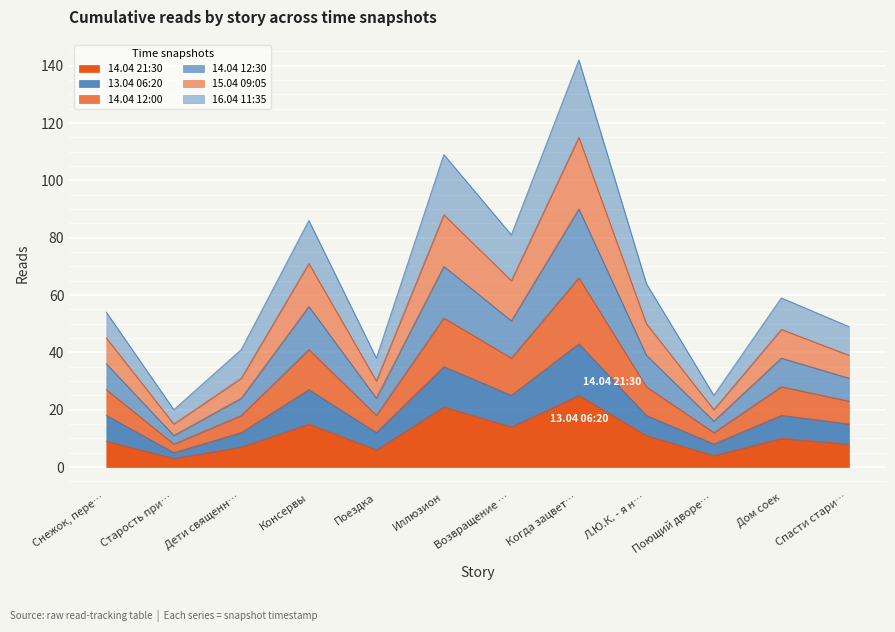

List the labels in order of 14.04 21:30 value, smallest first.

Старость при…, Поющий дворе…, Поездка, Дети священн…, Спасти стари…, Снежок, пере…, Дом соек, Л.Ю.К. - я н…, Возвращение …, Консервы, Иллюзион, Когда зацвет…